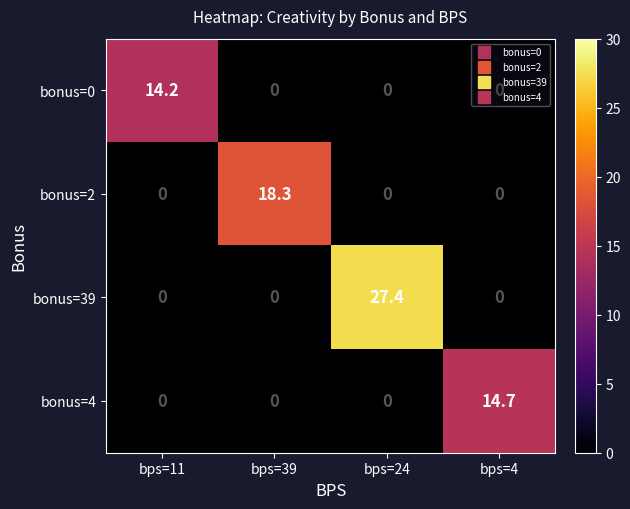

Which label corresponds to the largest value in the chart?

bps=24